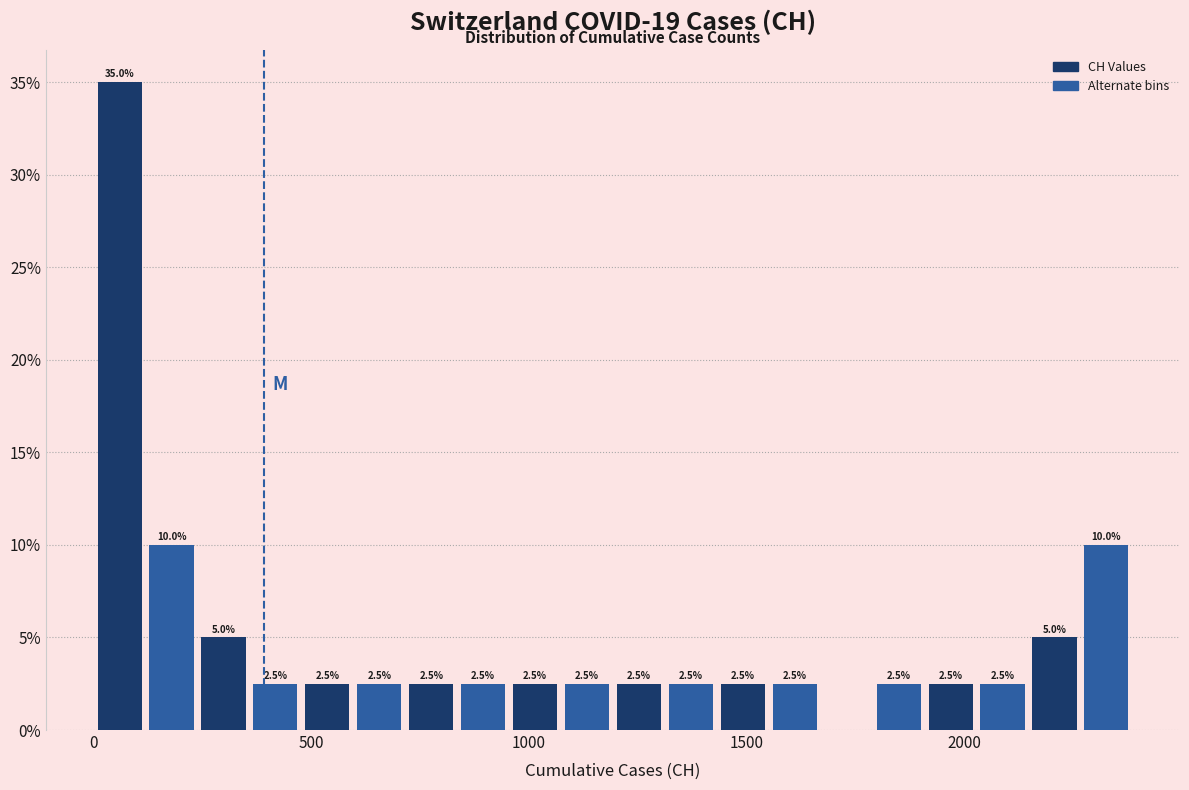

Read against the x-axis, roughly where is the centre of the tallest bar?

50